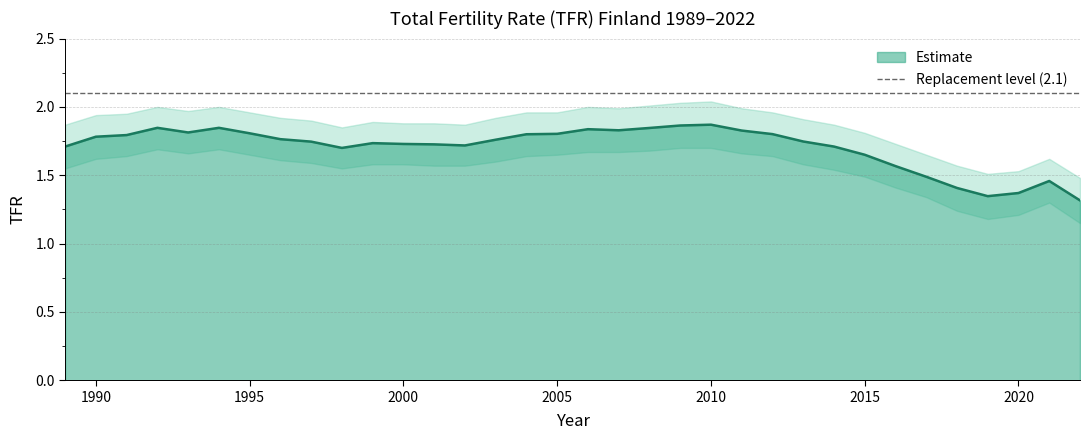

What is the value of the tfr_upper point at the 11th from the left?

1.9